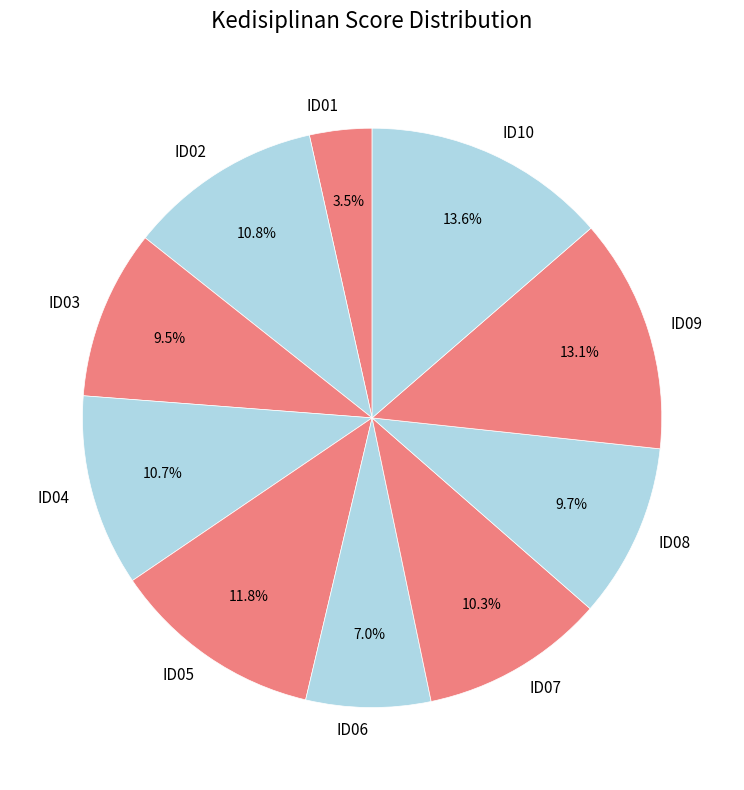

Is it true that ID08 is 1% of the pie?

False